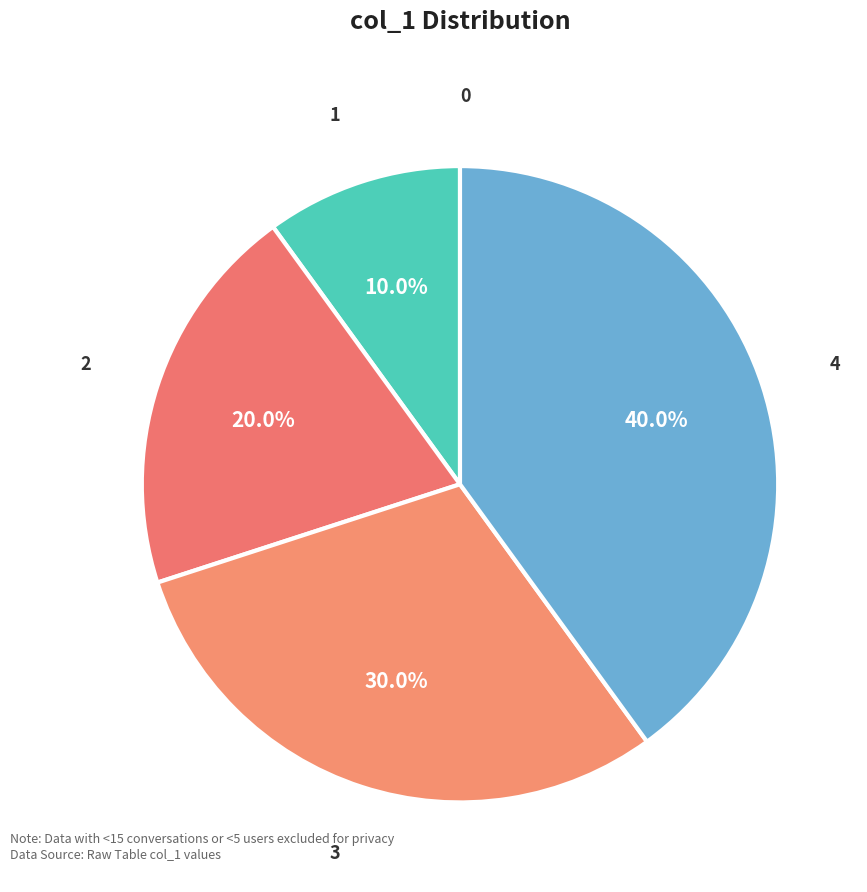

Is there a majority slice in this chart?

No